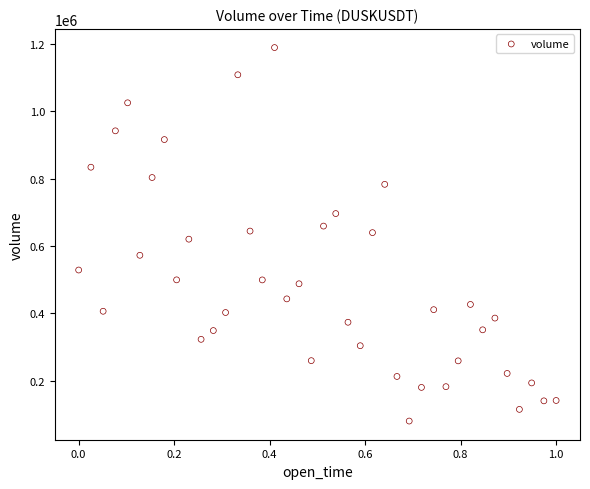

What is the range of Y values (max minus min)?

1108199